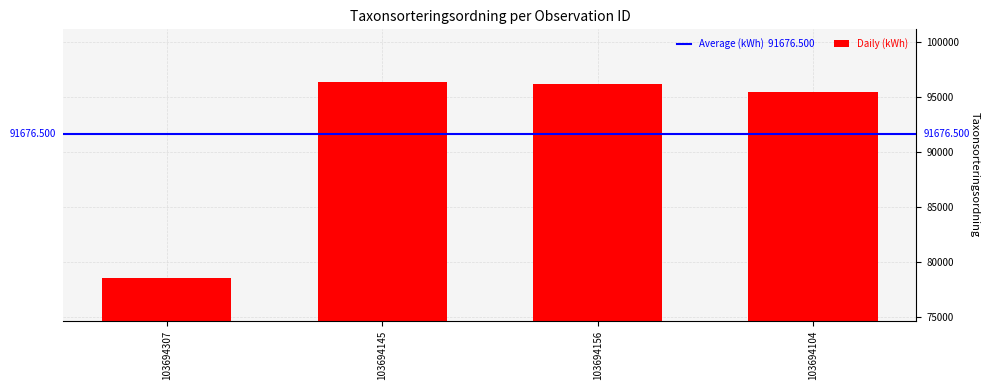

Reading right to left, what are all the values shown in this chart?

95519	96251	96367	78569